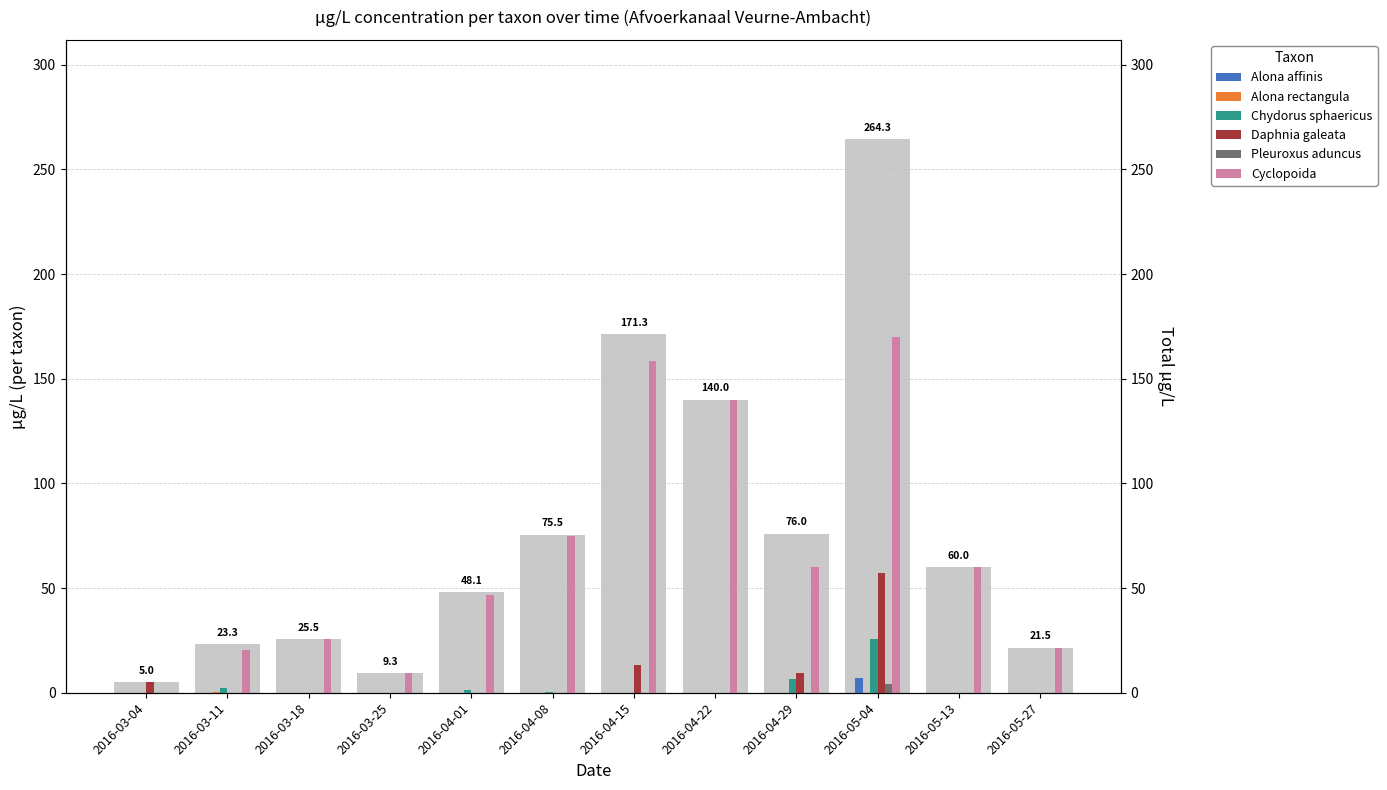

At 2016-03-11, list the series in order from smallest to largest.

Alona affinis, Daphnia galeata, Pleuroxus aduncus, Alona rectangula, Chydorus sphaericus, Cyclopoida